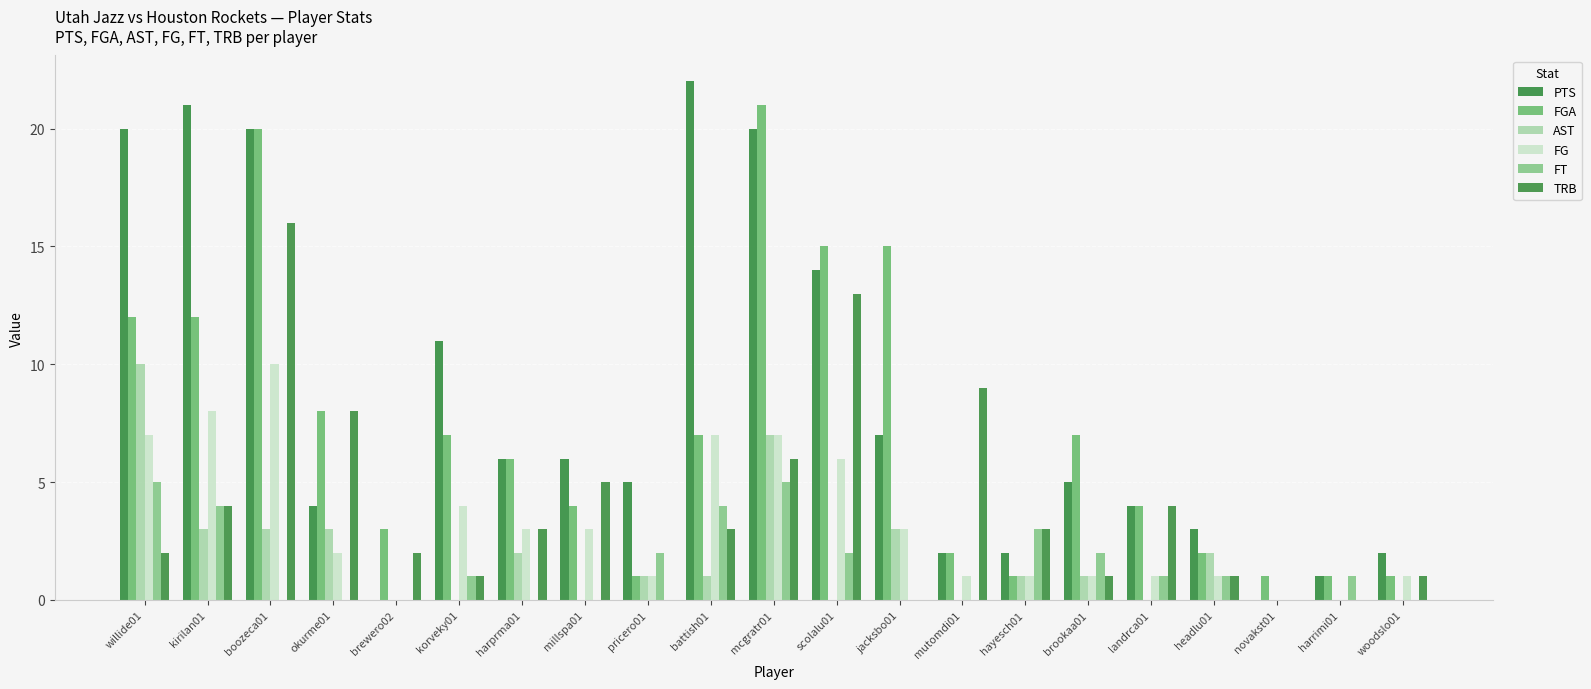

Rank the categories by PTS value from highest to lowest.

battish01, kirilan01, willide01, boozeca01, mcgratr01, scolalu01, korveky01, jacksbo01, harprma01, millspa01, pricero01, brookaa01, okurme01, landrca01, headlu01, mutomdi01, hayesch01, woodslo01, harrimi01, brewero02, novakst01